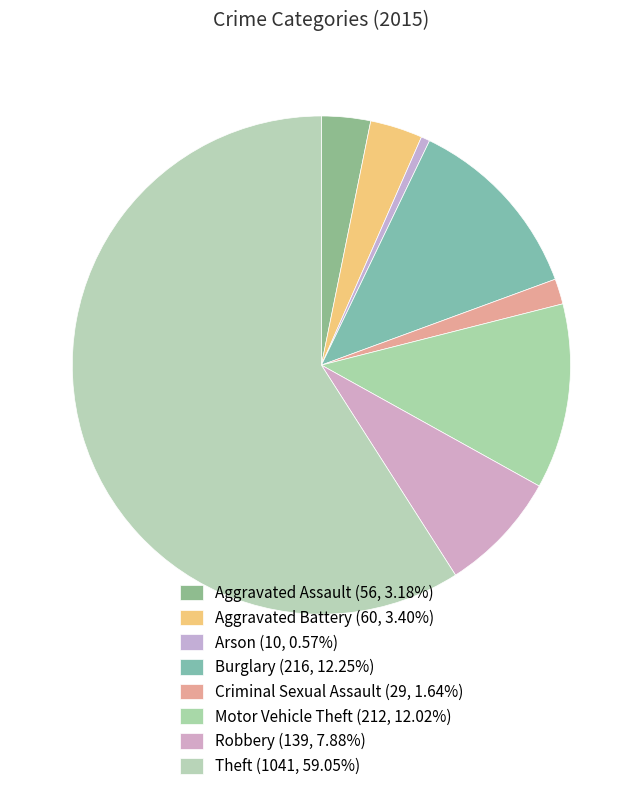

Which slice is the largest?

Theft